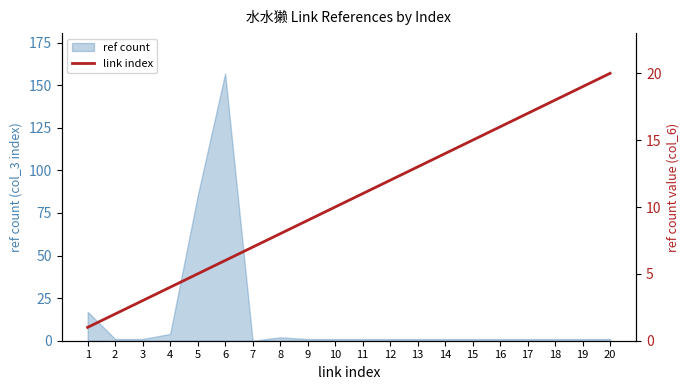

How many lines are shown in the chart?

1